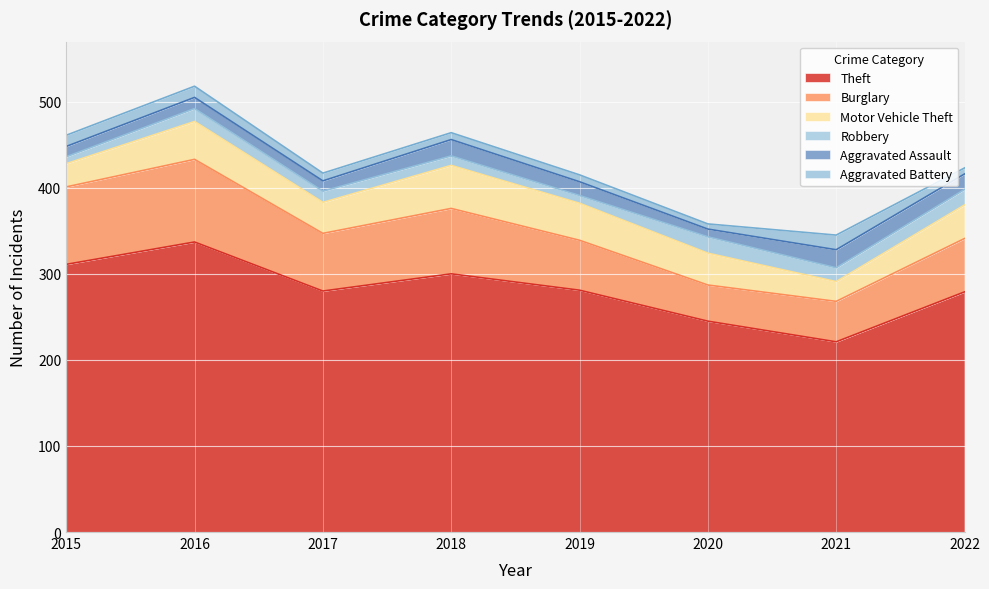

At 2019, list the series in order from smallest to largest.

Aggravated Battery, Robbery, Aggravated Assault, Motor Vehicle Theft, Burglary, Theft